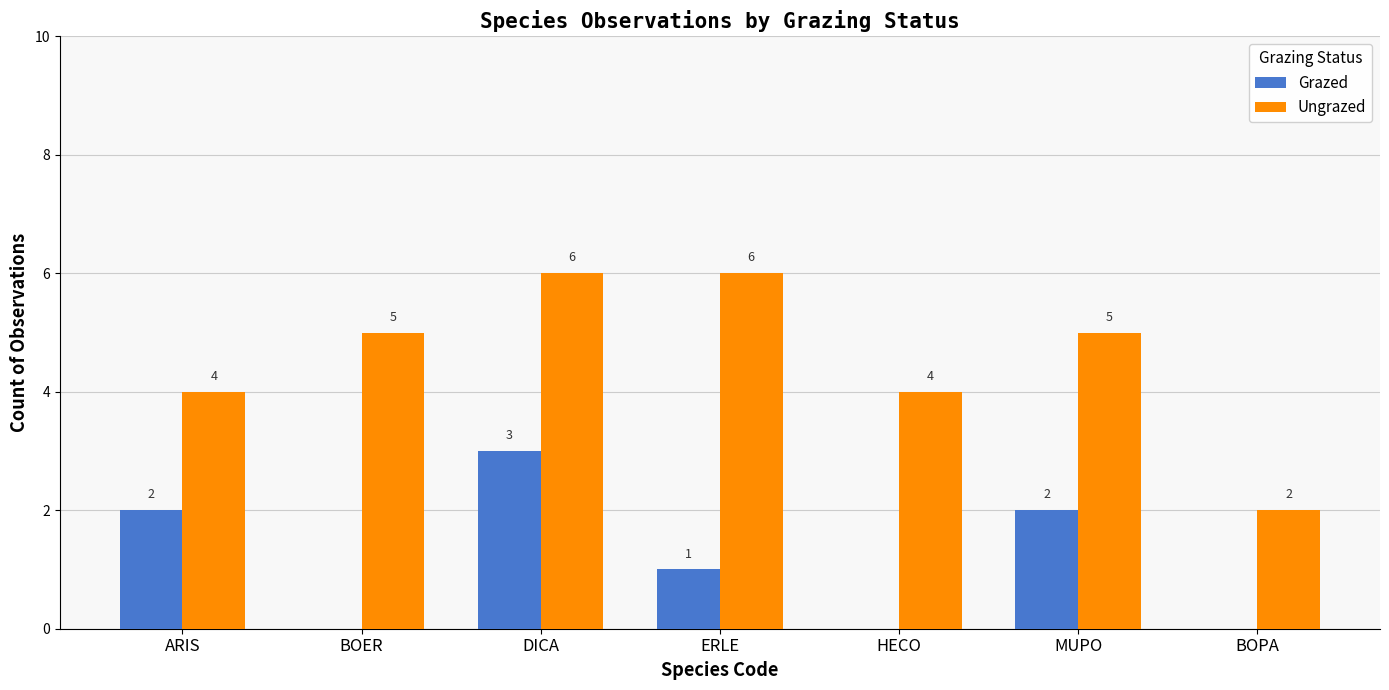

What are all the series names shown in the legend?

Grazed, Ungrazed